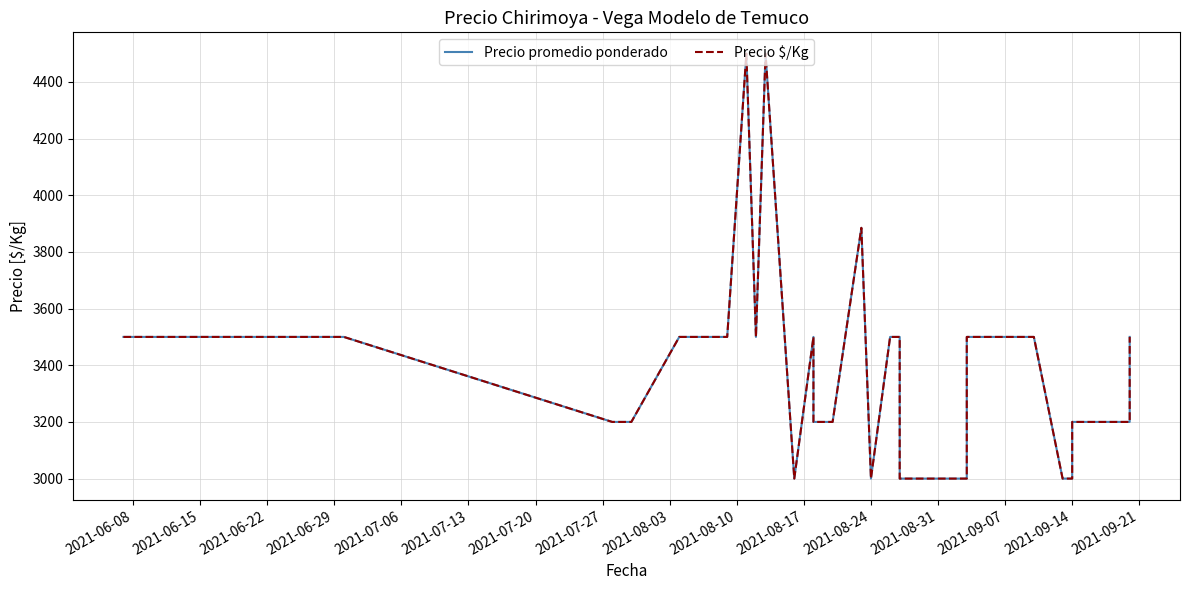

Is this an area chart (filled region under the line)?

No